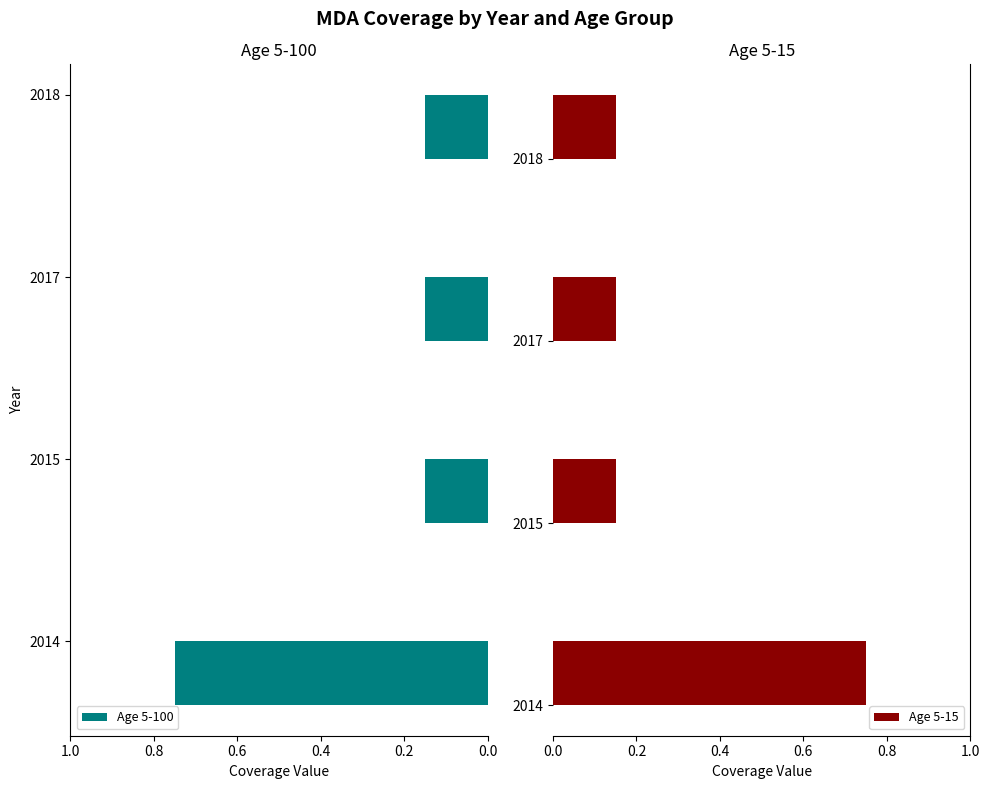

What is the sum of the Age 5-100 values at 2015 and 2017?

0.3